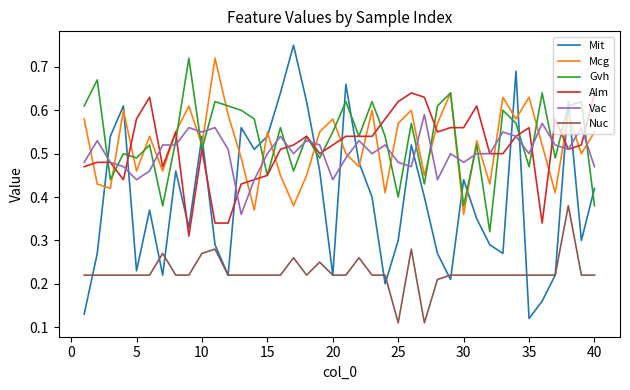

True or false: Alm and Mcg intersect in this chart.

True